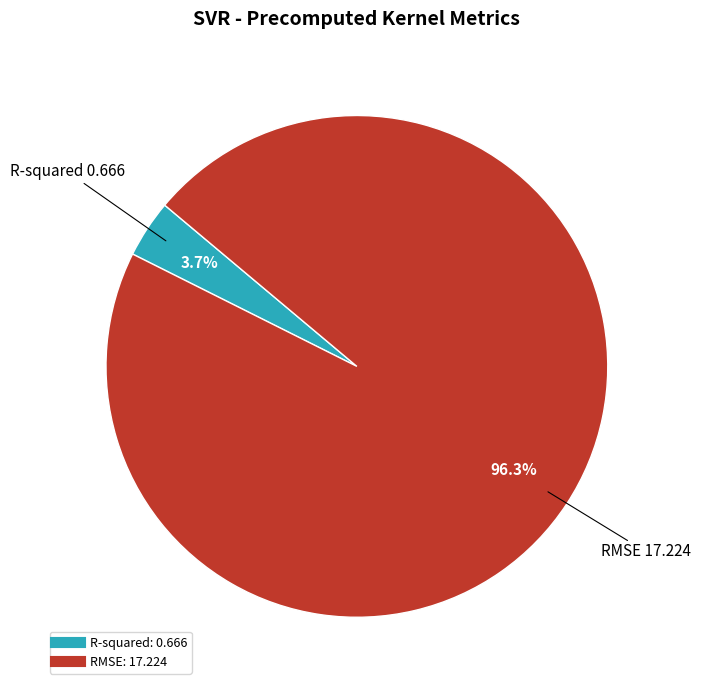

Does any single category account for the majority?

Yes